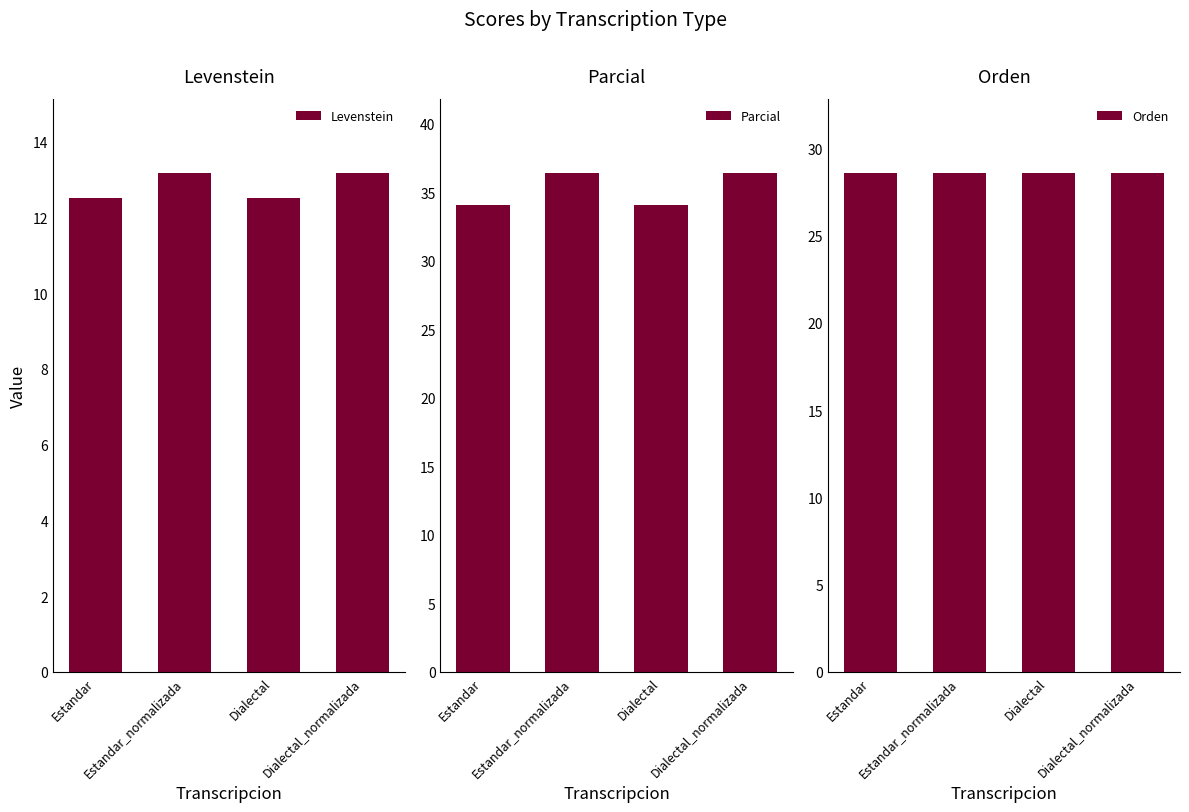

How many data points does each series have?

4